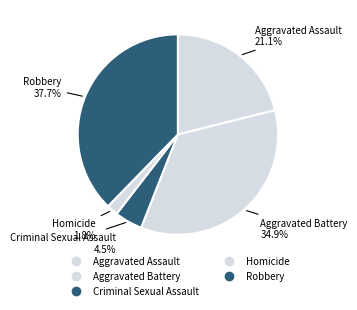

To the nearest percent, what percentage of the pie is Criminal Sexual Assault?

4%